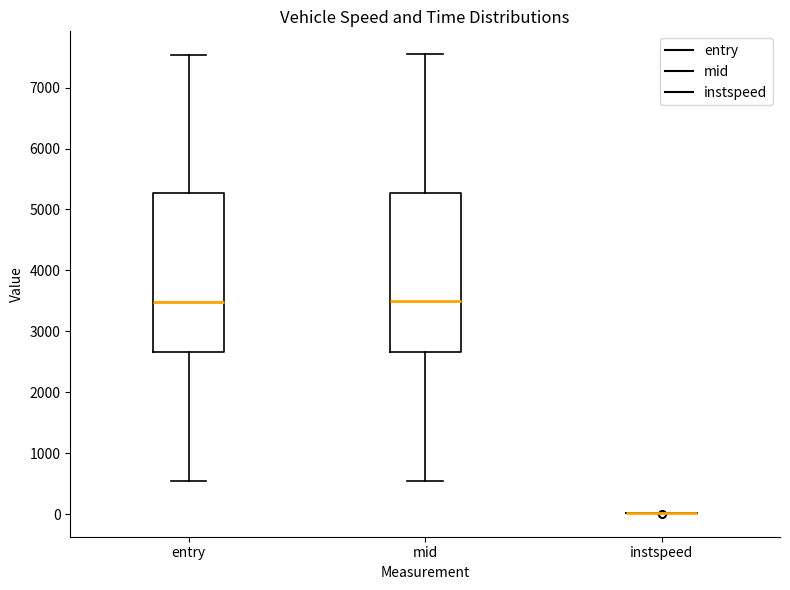

Where does the lower whisker of the box for entry end on the y-axis? The values are not printed on the chart, so give them approximately, as read against the axis.

500